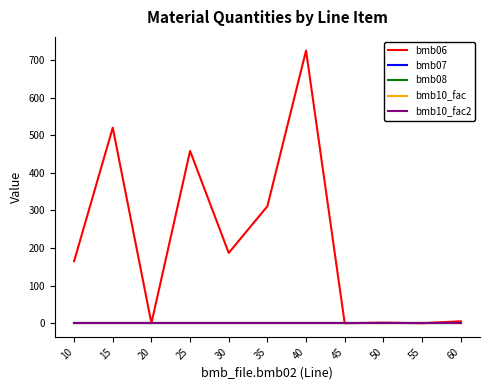

Which label corresponds to the smallest value in the chart?

20